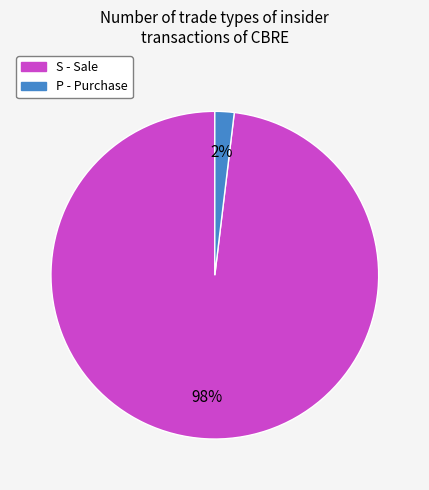

Which slice represents more than half of the pie?

S - Sale